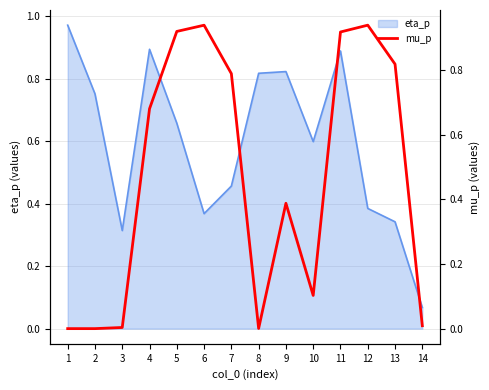

Reading right to left, transcribe all the data shown in this chart.

0.0	0.8	0.9	0.9	0.1	0.4	0.0	0.8	0.9	0.9	0.7	0.0	0.0	0.0